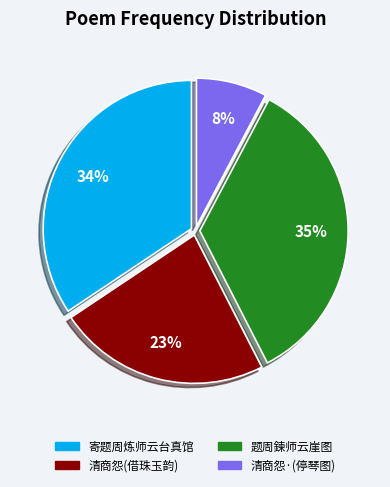

Is there a majority slice in this chart?

No